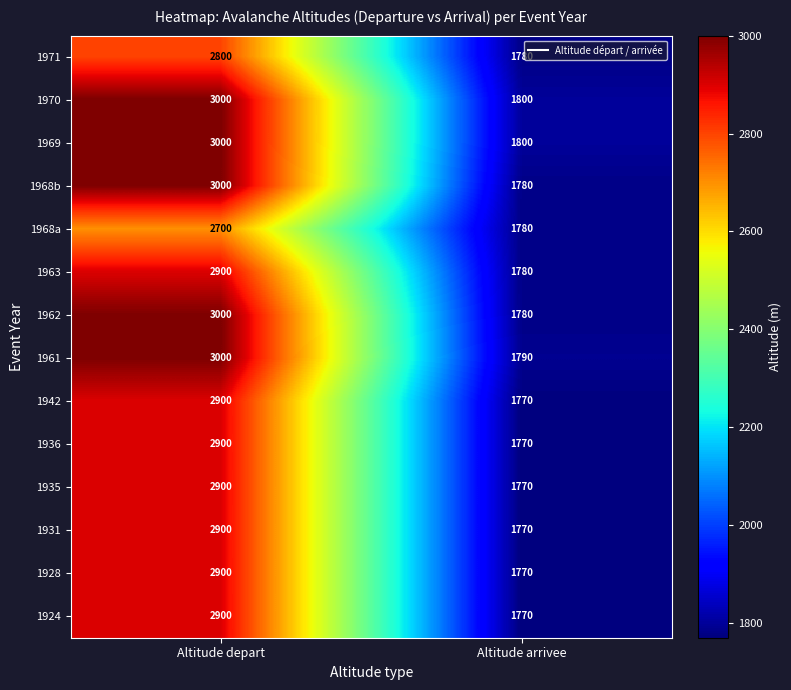

What is the total value across all series at Altitude arrivee?

24910